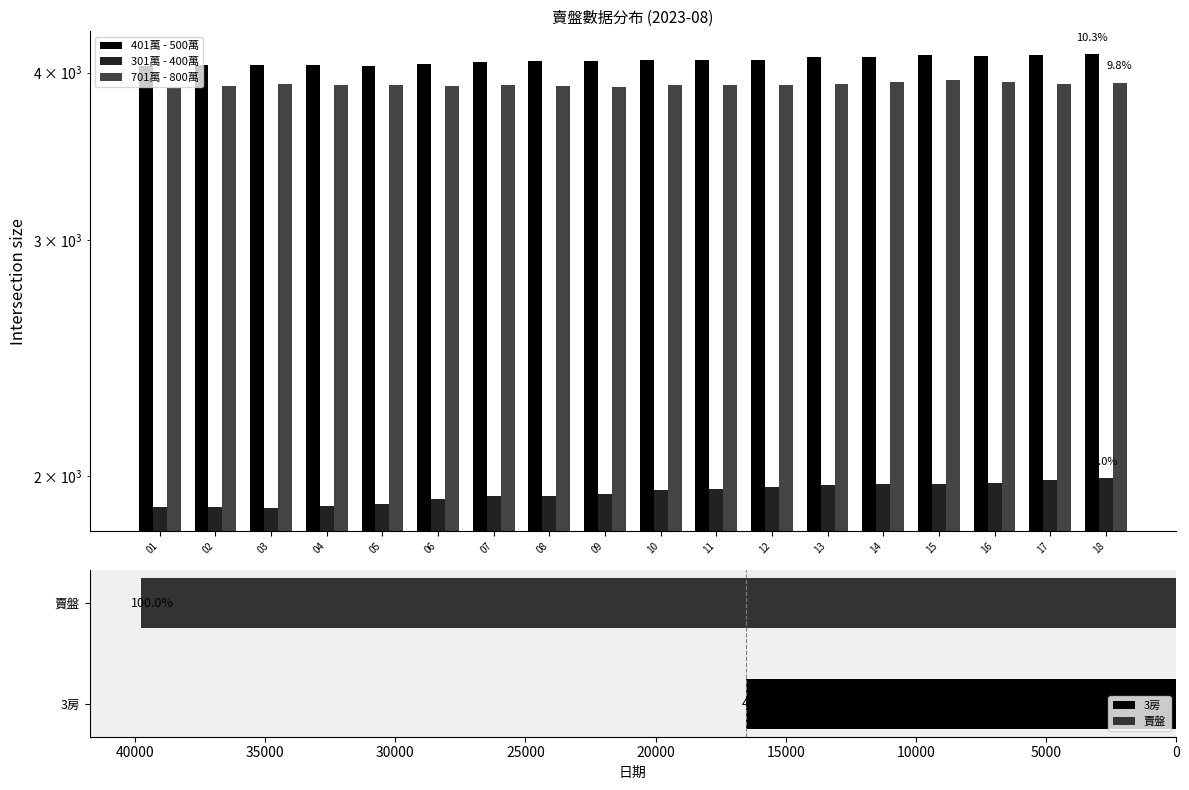

Reading left to right, transcribe all the data shown in this chart.

401萬 - 500萬: 4045	4052	4053	4056	4049	4057	4076	4084	4079	4088	4087	4087	4108	4107	4120	4117	4124	4130
301萬 - 400萬: 1896	1895	1893	1898	1907	1921	1933	1934	1939	1953	1955	1961	1970	1974	1974	1975	1985	1992
701萬 - 800萬: 3898	3909	3921	3919	3913	3911	3913	3908	3905	3916	3918	3914	3925	3933	3947	3939	3924	3930